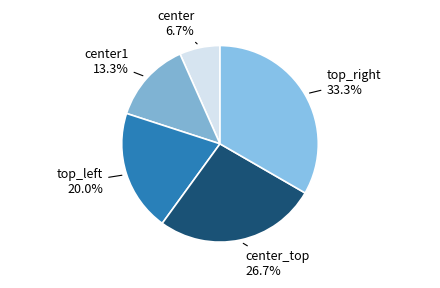

How many slices are in this pie chart?

5